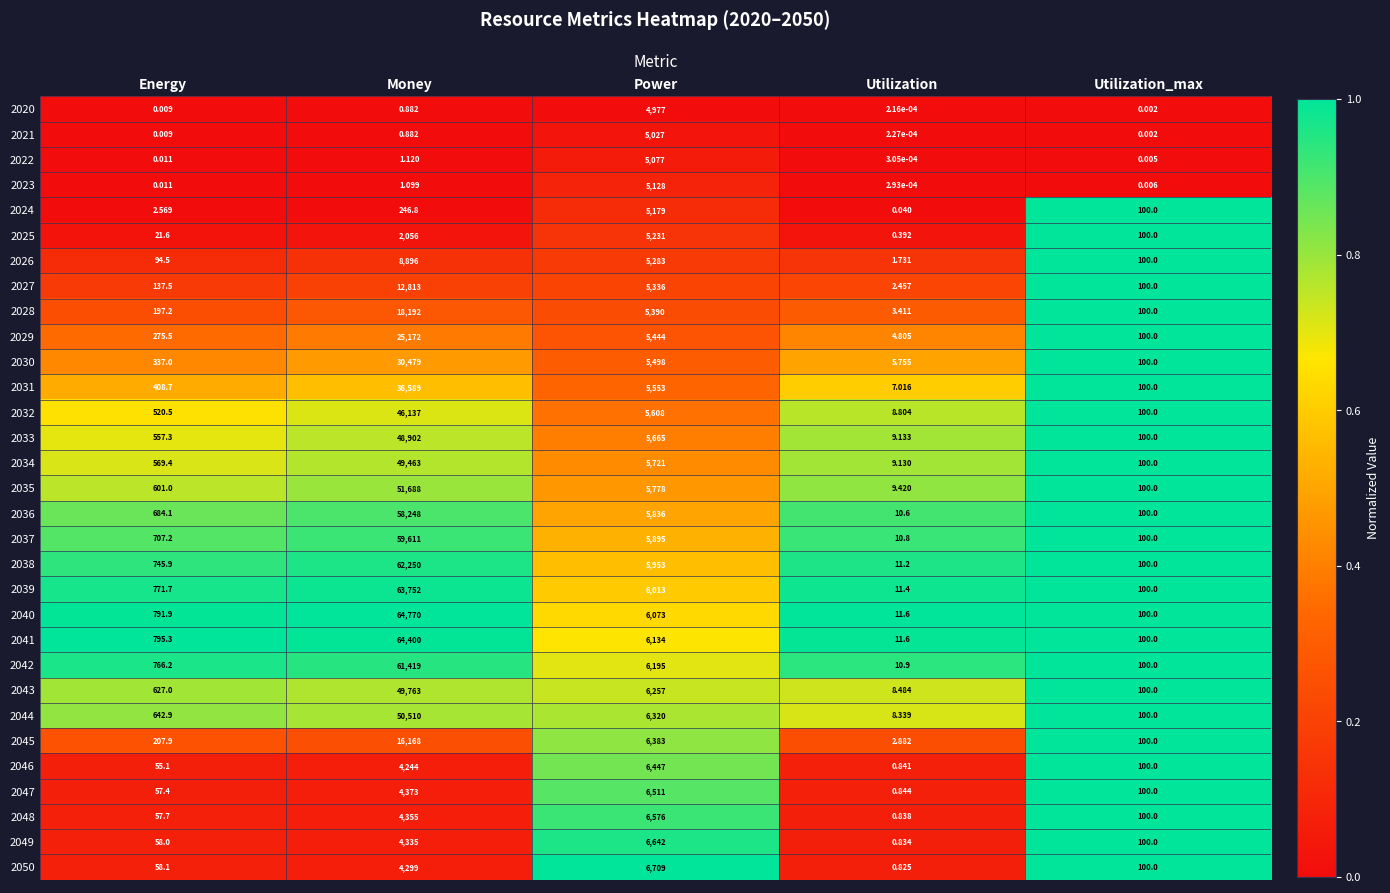

Is the value of 2032 at Energy greater than the value of 2027 at Energy?

Yes